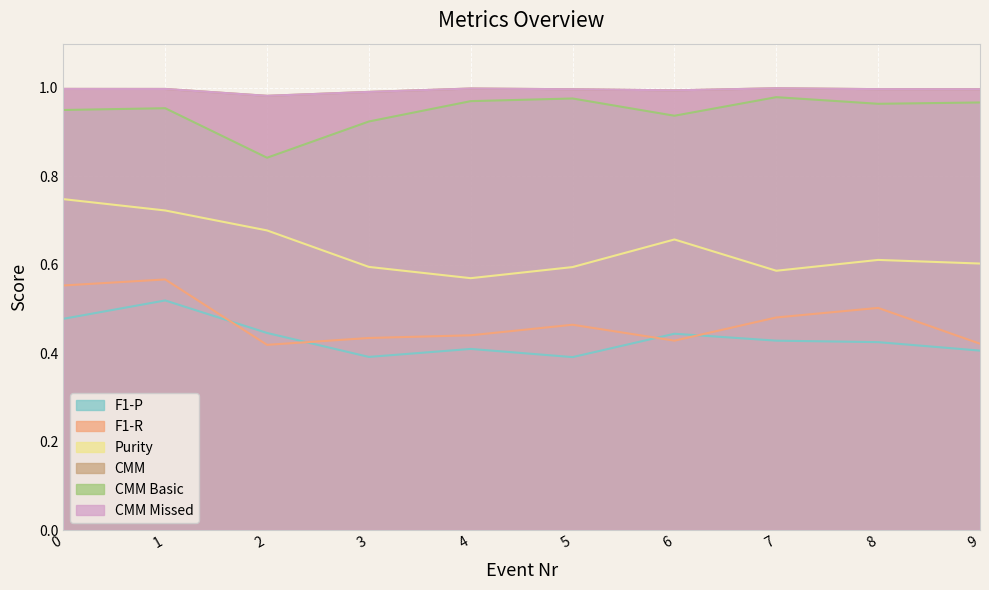

The value of CMM at 6 is 0.2. True or false?

False